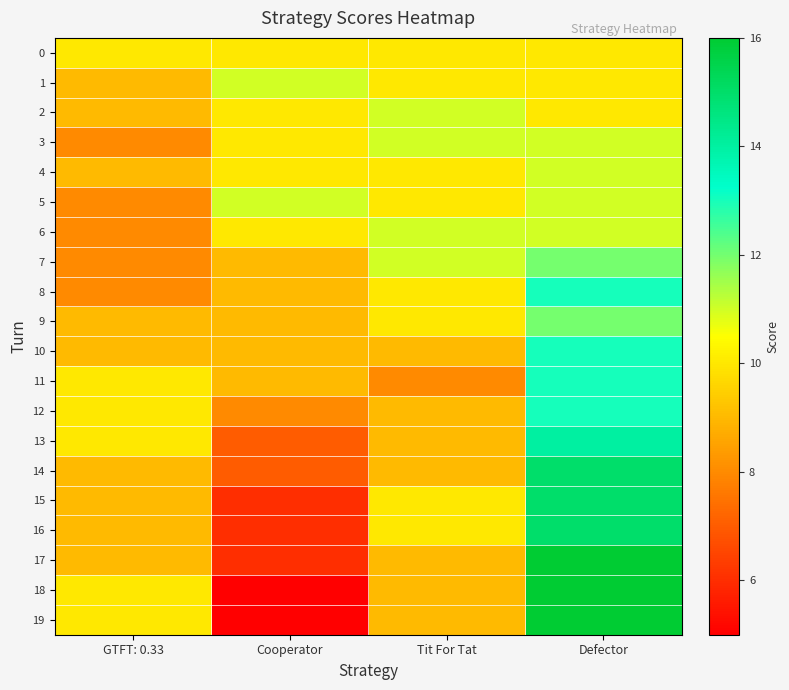

Reading left to right, transcribe all the data shown in this chart.

0: GTFT: 0.33=10	Cooperator=10	Tit For Tat=10	Defector=10
1: GTFT: 0.33=9	Cooperator=11	Tit For Tat=10	Defector=10
2: GTFT: 0.33=9	Cooperator=10	Tit For Tat=11	Defector=10
3: GTFT: 0.33=8	Cooperator=10	Tit For Tat=11	Defector=11
4: GTFT: 0.33=9	Cooperator=10	Tit For Tat=10	Defector=11
5: GTFT: 0.33=8	Cooperator=11	Tit For Tat=10	Defector=11
6: GTFT: 0.33=8	Cooperator=10	Tit For Tat=11	Defector=11
7: GTFT: 0.33=8	Cooperator=9	Tit For Tat=11	Defector=12
8: GTFT: 0.33=8	Cooperator=9	Tit For Tat=10	Defector=13
9: GTFT: 0.33=9	Cooperator=9	Tit For Tat=10	Defector=12
10: GTFT: 0.33=9	Cooperator=9	Tit For Tat=9	Defector=13
11: GTFT: 0.33=10	Cooperator=9	Tit For Tat=8	Defector=13
12: GTFT: 0.33=10	Cooperator=8	Tit For Tat=9	Defector=13
13: GTFT: 0.33=10	Cooperator=7	Tit For Tat=9	Defector=14
14: GTFT: 0.33=9	Cooperator=7	Tit For Tat=9	Defector=15
15: GTFT: 0.33=9	Cooperator=6	Tit For Tat=10	Defector=15
16: GTFT: 0.33=9	Cooperator=6	Tit For Tat=10	Defector=15
17: GTFT: 0.33=9	Cooperator=6	Tit For Tat=9	Defector=16
18: GTFT: 0.33=10	Cooperator=5	Tit For Tat=9	Defector=16
19: GTFT: 0.33=10	Cooperator=5	Tit For Tat=9	Defector=16